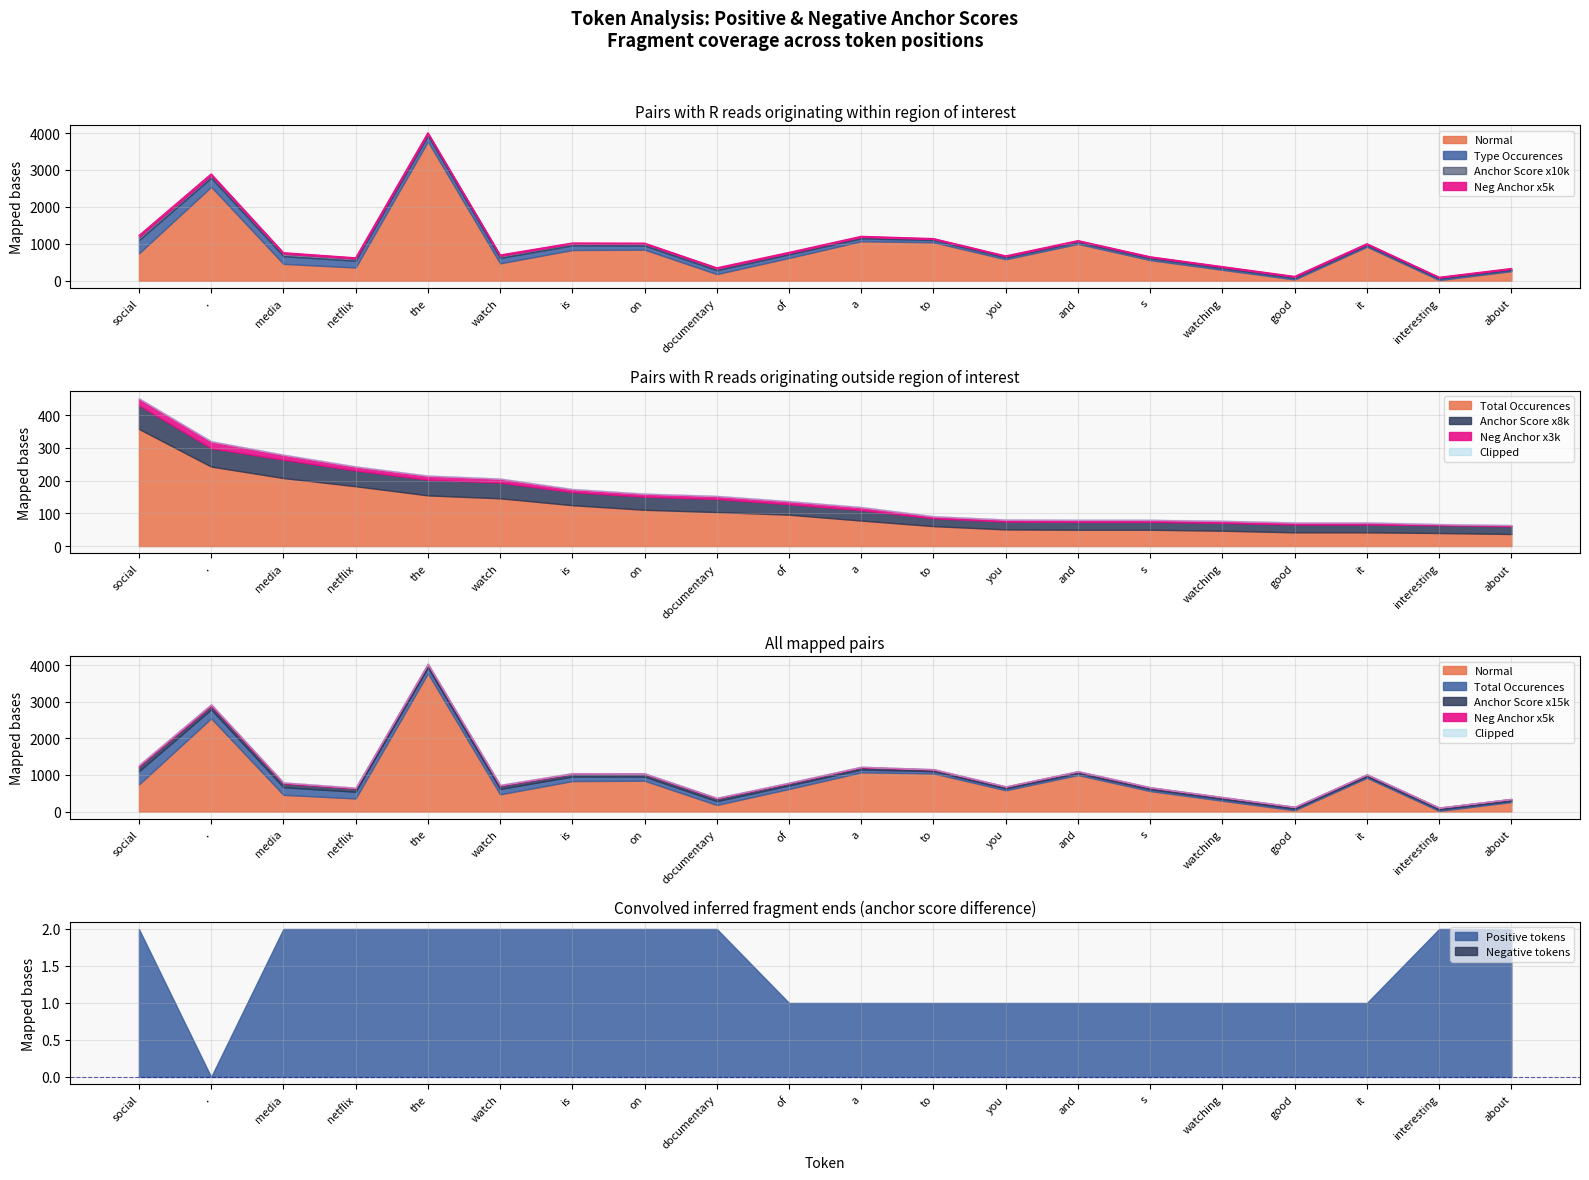

True or false: type occurences and total occurences intersect in this chart.

False